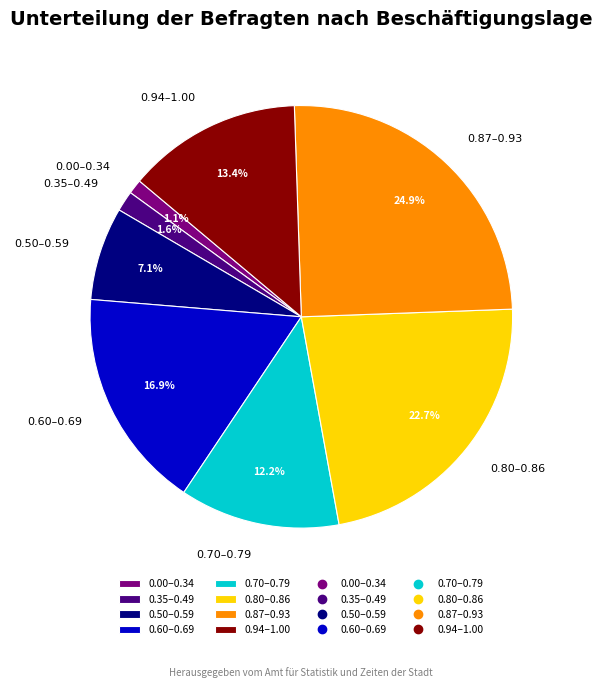

What is the largest slice in the pie chart?

0.87–0.93